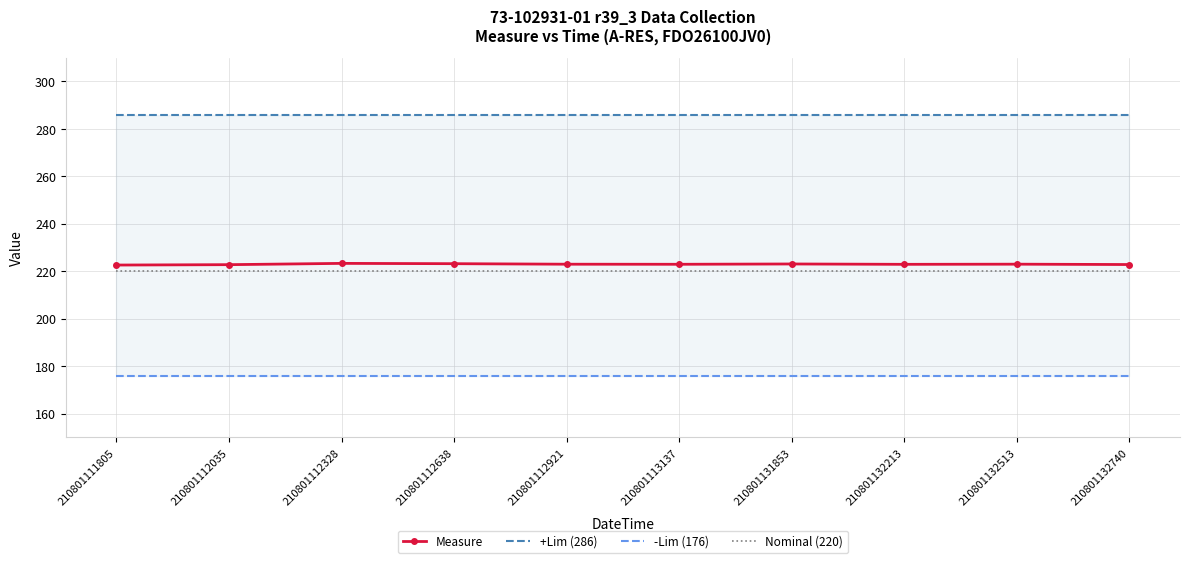

Does the chart have visible grid lines?

Yes